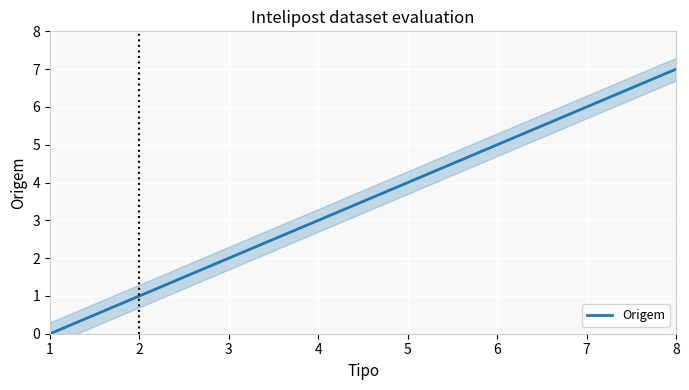

How many data points are above 4?

3